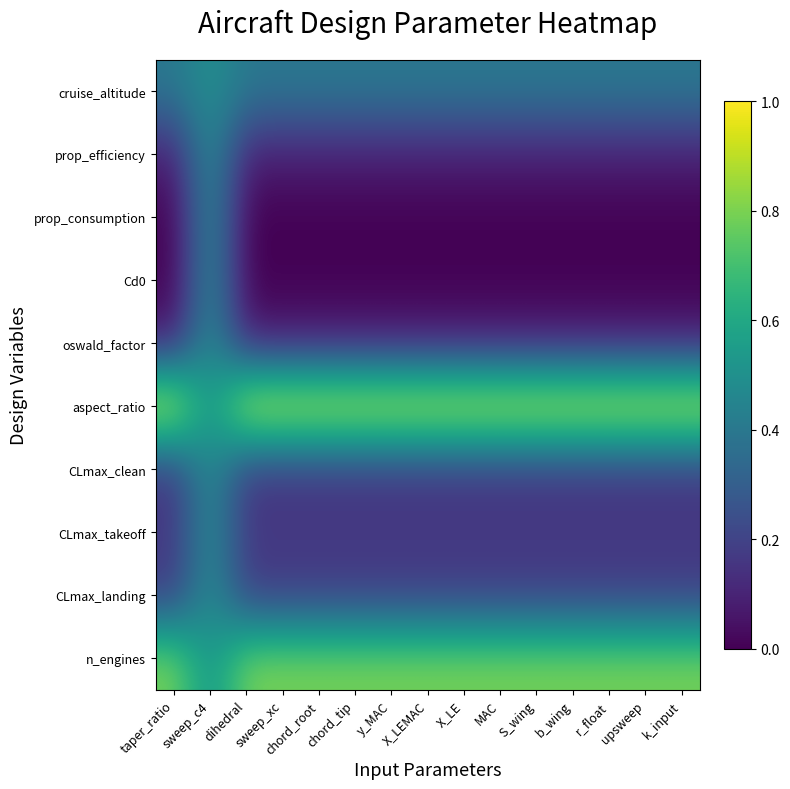

Which category has the lowest value across all series?

taper_ratio